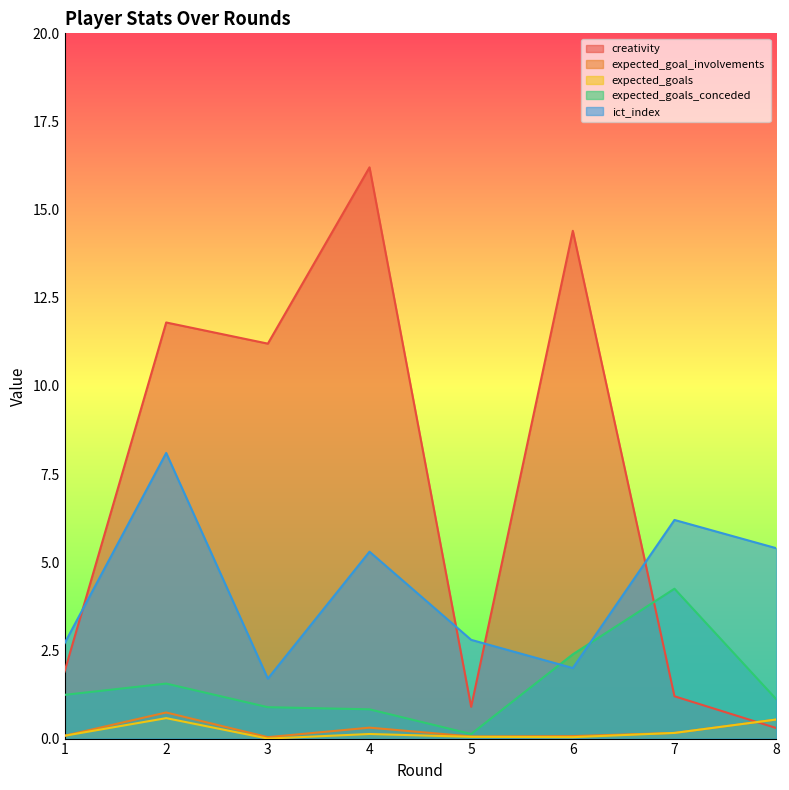

True or false: expected_goals and ict_index intersect in this chart.

False